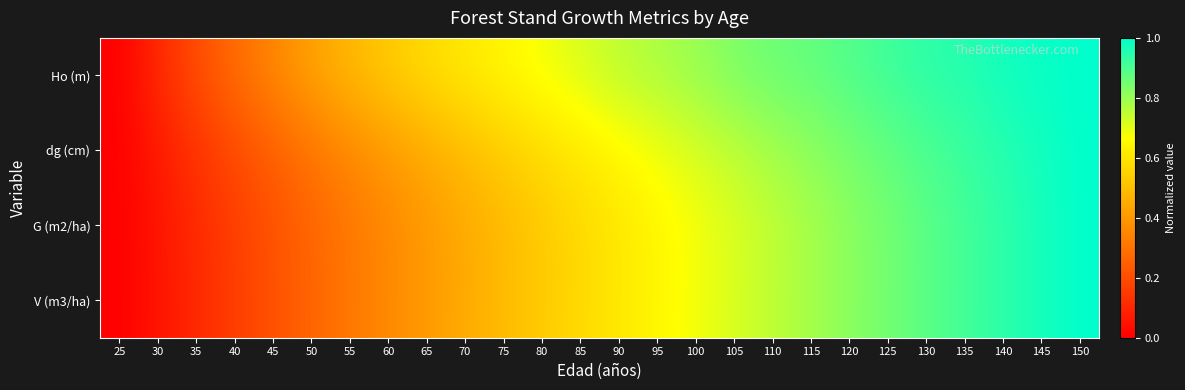

At which category does the chart reach its minimum across all series?

25